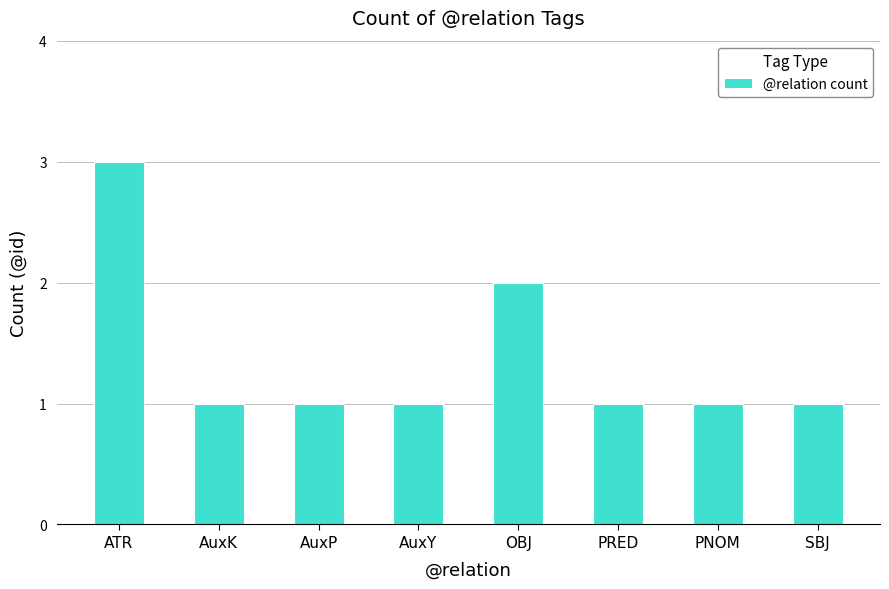

What is the difference between the values at ATR and AuxY?

2